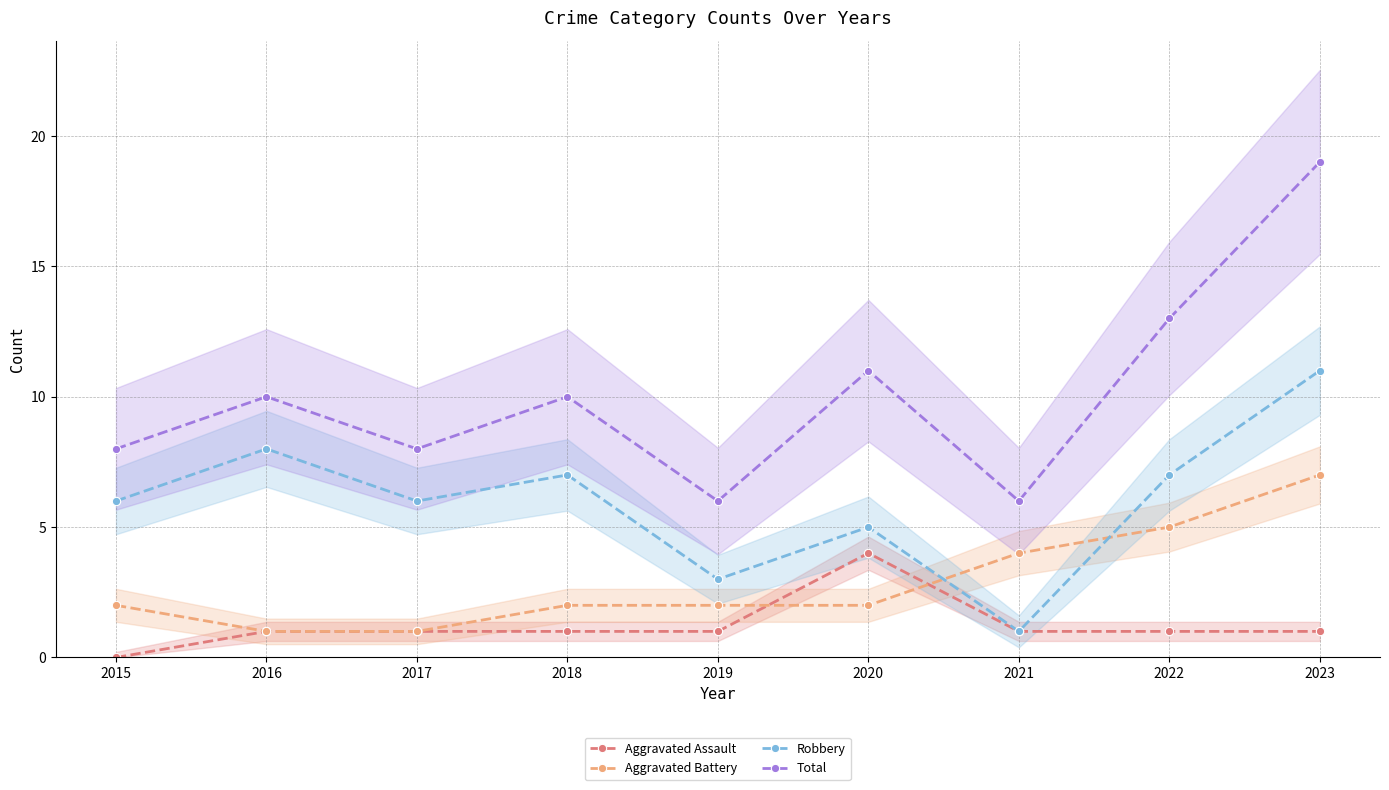

What is the difference between the maximum and second lowest values in the Aggravated Assault series?

3